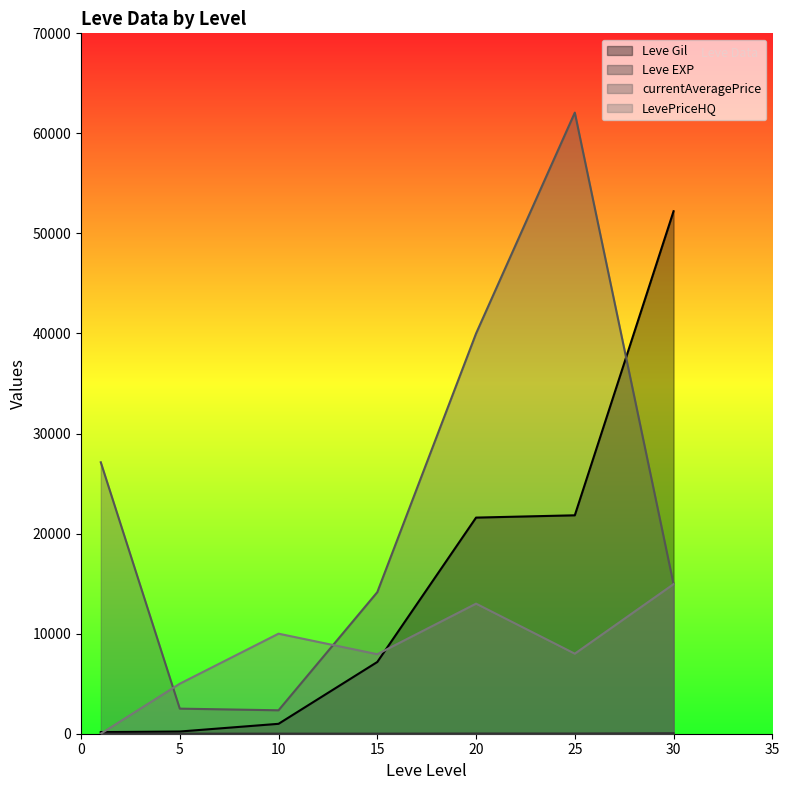

True or false: LevePriceHQ has a value of 7999 at 25.

True